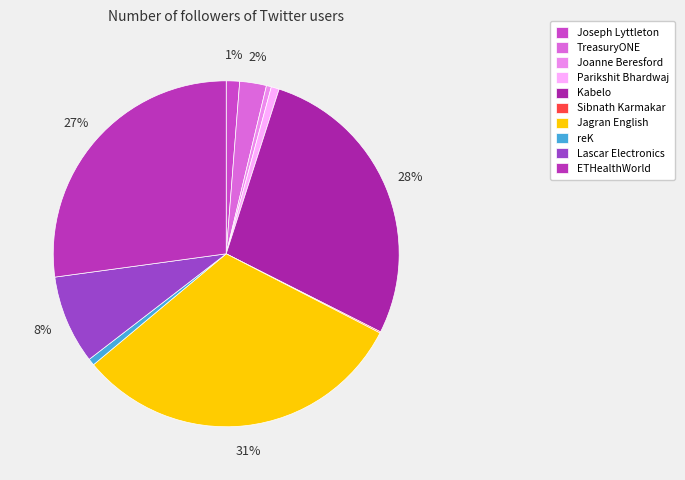

How many segments does this pie chart have?

10